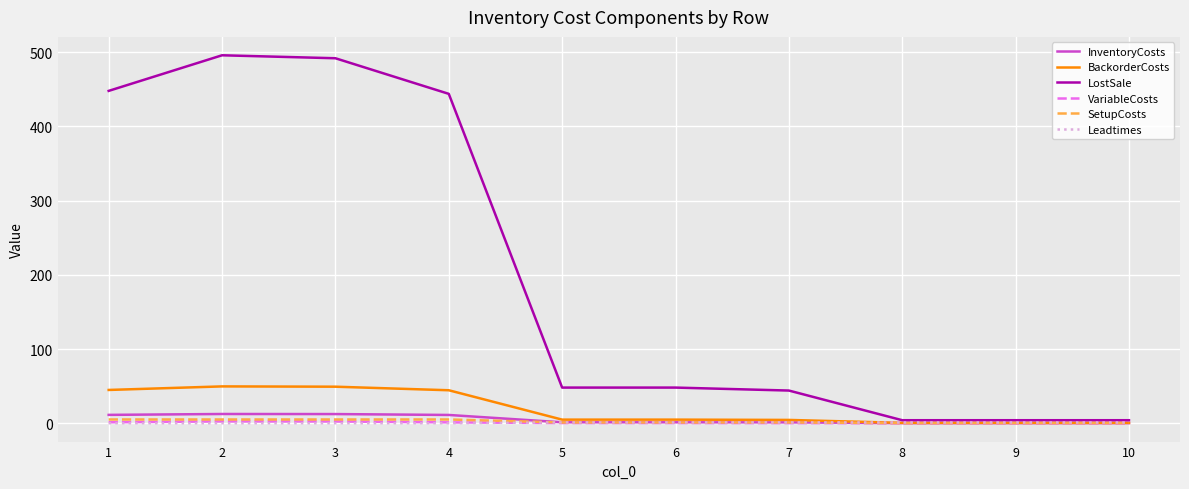

Which series changed the most between 3 and 10?

LostSale